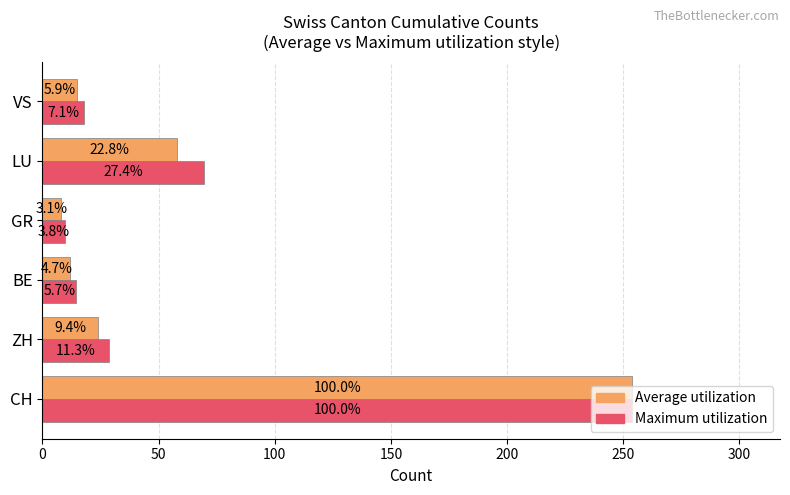

What are all the series names shown in the legend?

Average utilization, Maximum utilization